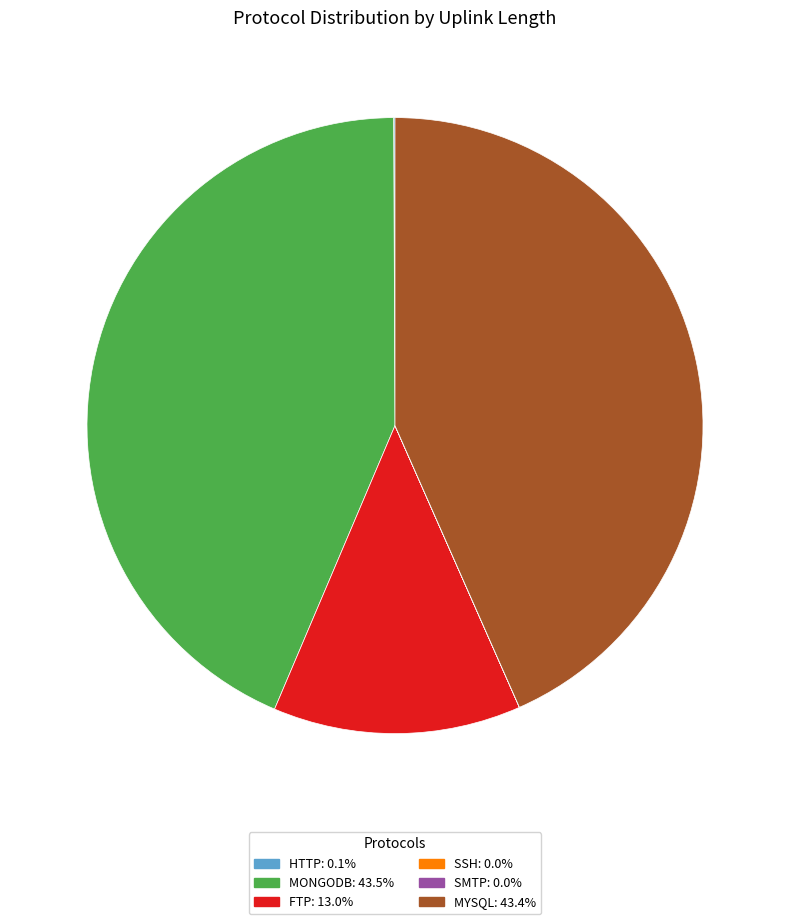

Is there a majority slice in this chart?

No